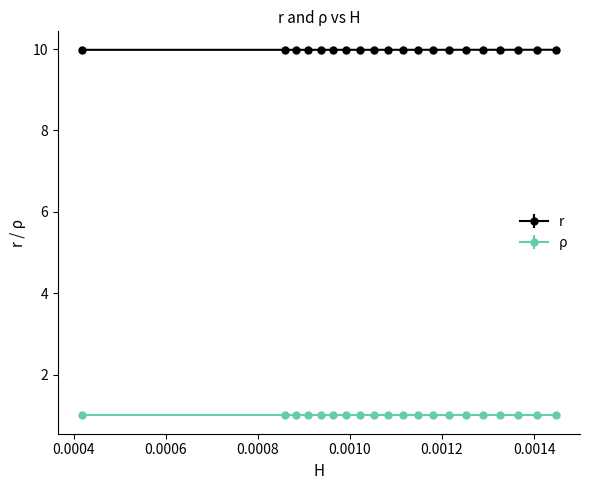

What is the sum of all ρ values?

20.0